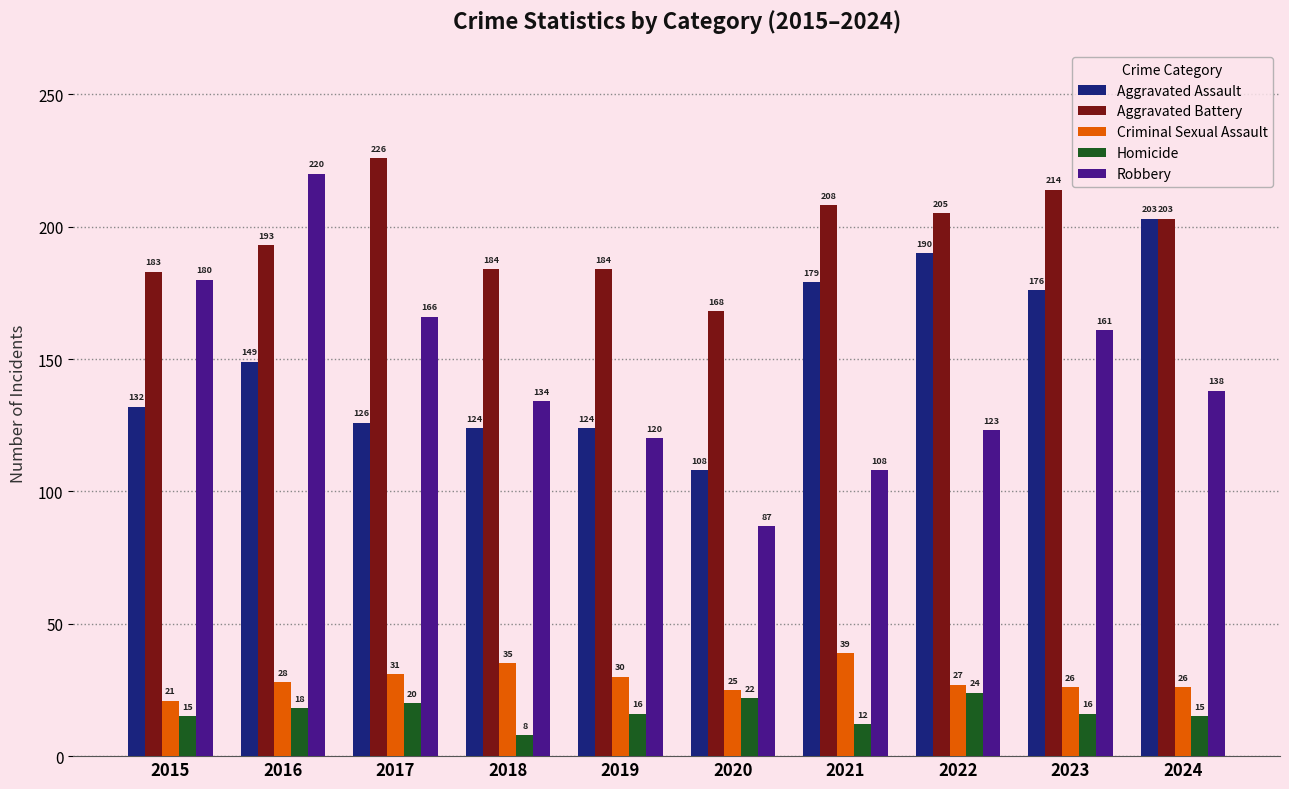

What are all the series names shown in the legend?

Aggravated Assault, Aggravated Battery, Criminal Sexual Assault, Homicide, Robbery